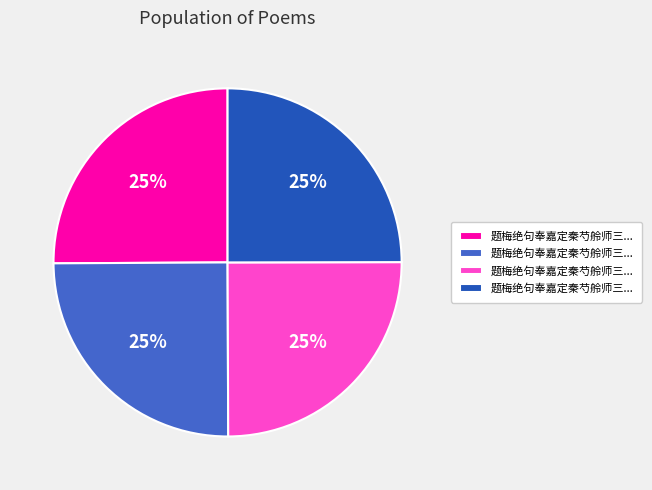

To the nearest percent, what is the average slice percentage?

25%